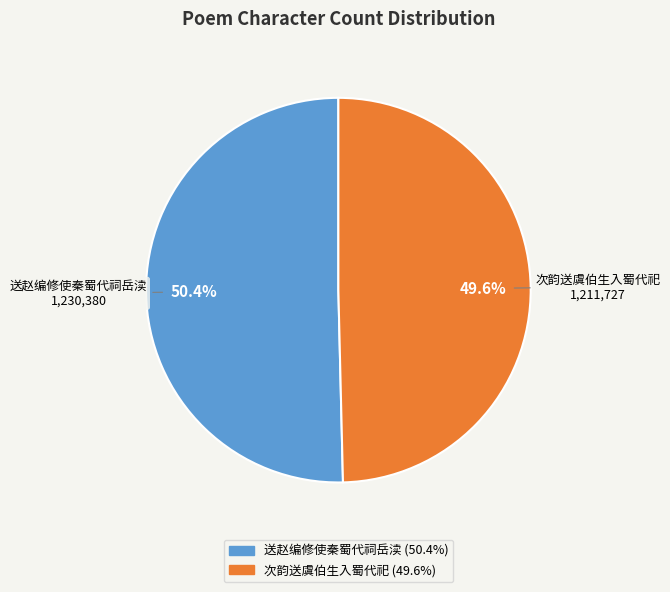

To the nearest percent, what is the difference between the largest and smallest slice percentages?

1%